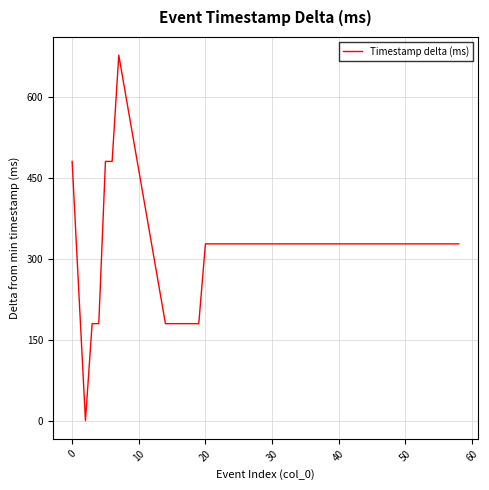

What is the maximum value shown in the chart?

678